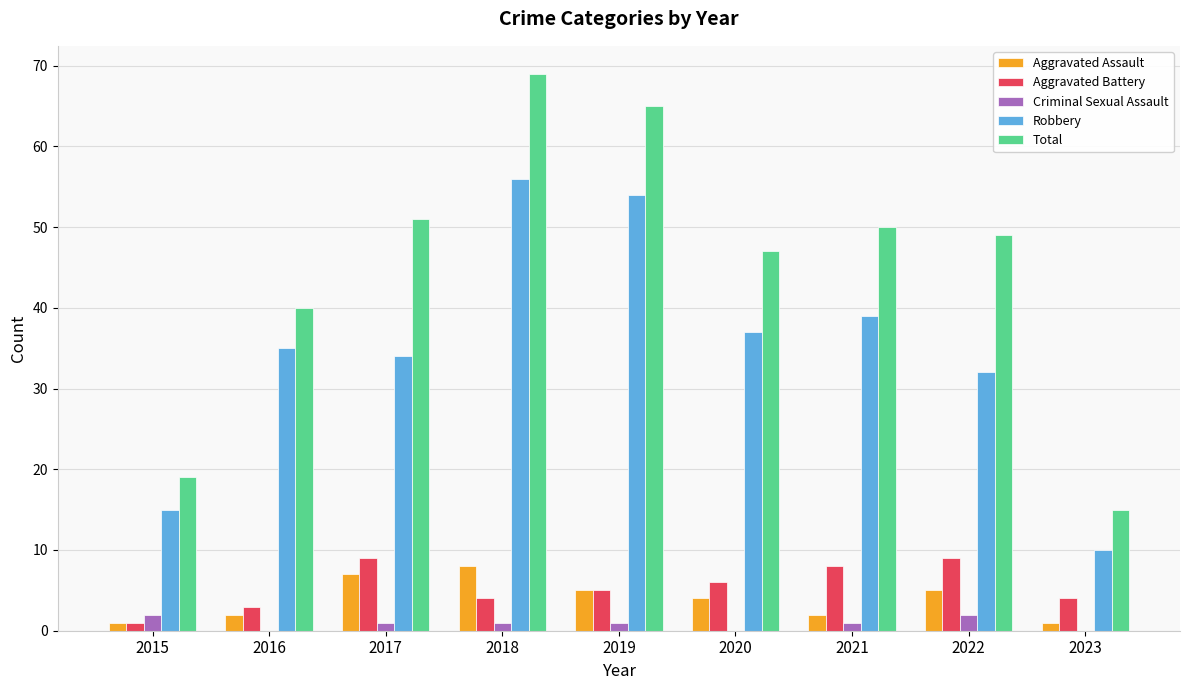

At which category is the sum across all series the highest?

2018